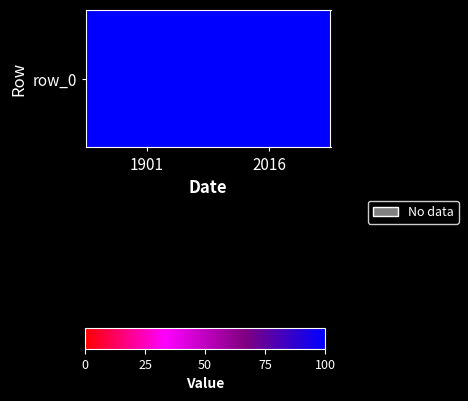

What is the difference between the values at 2016 and 1901?

0.1